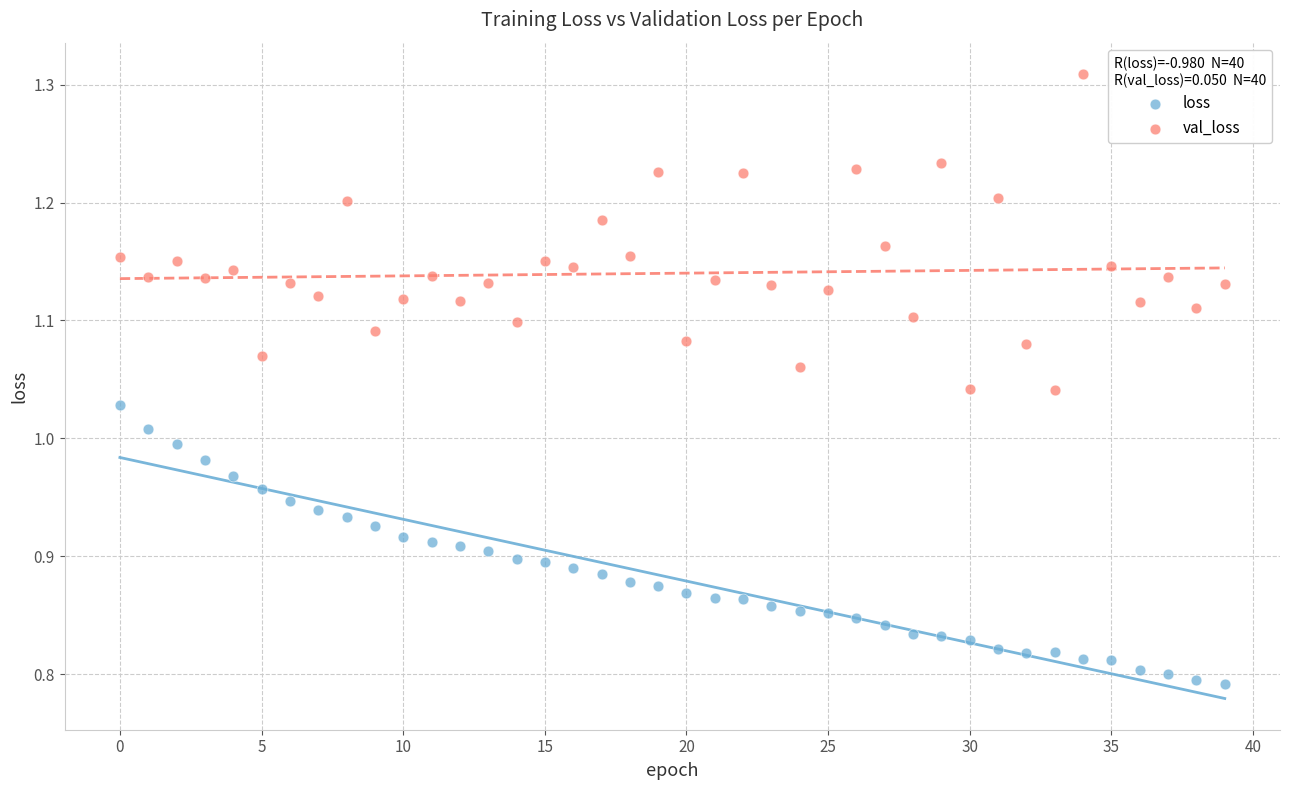

Which series contains the highest Y value?

val_loss